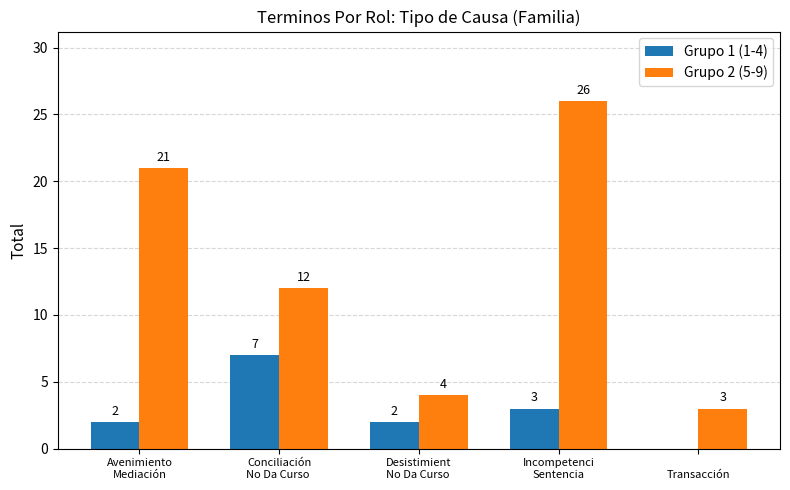

How many values in Grupo 1 (1-4) are above zero?

4